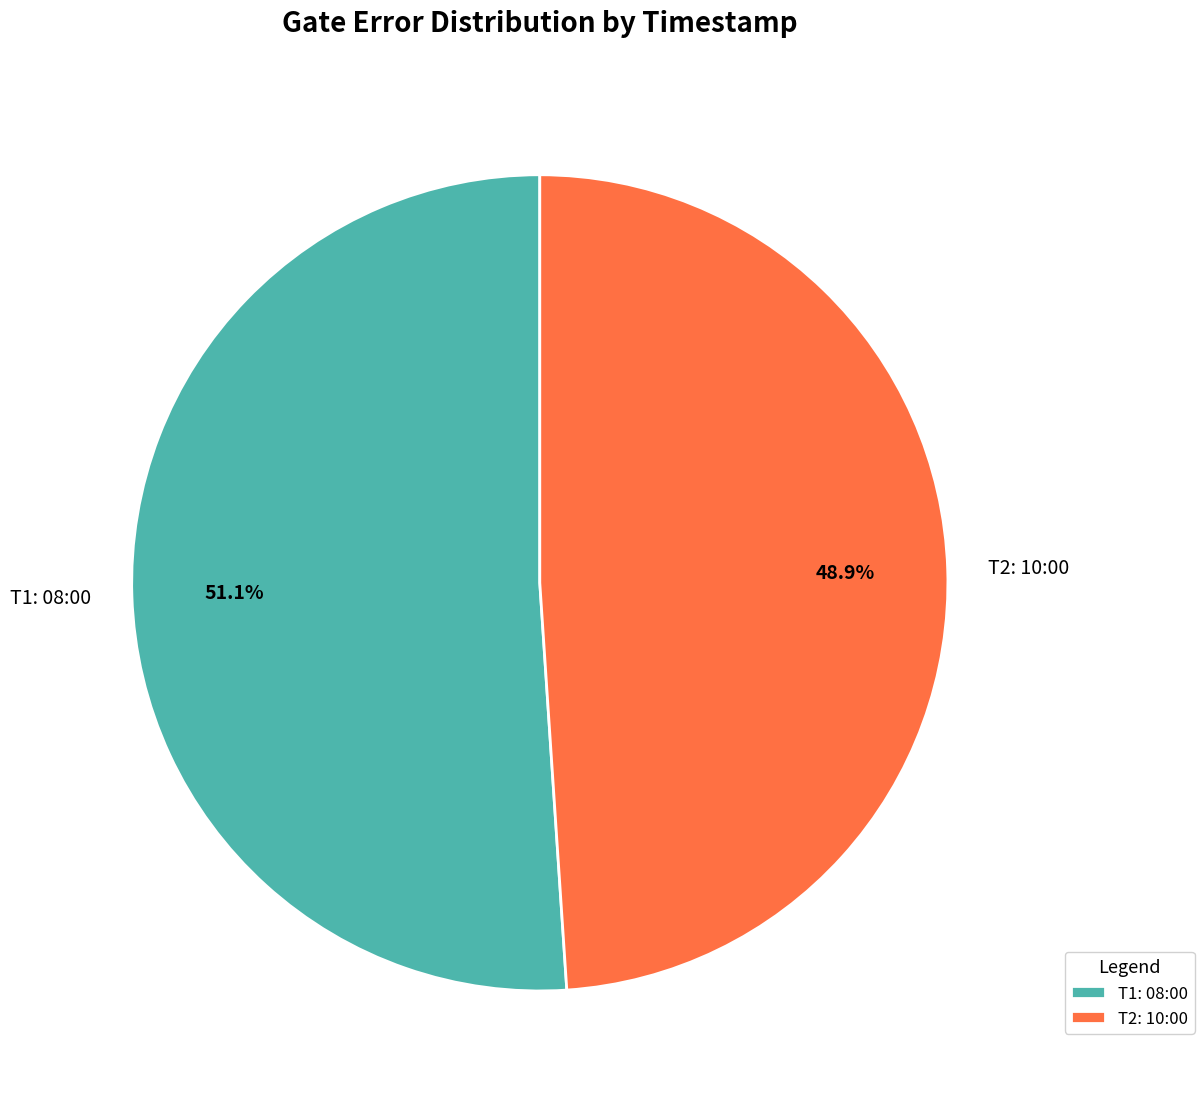

Combined, what portion of the pie is T1: 08:00 and T2: 10:00?

100.0%